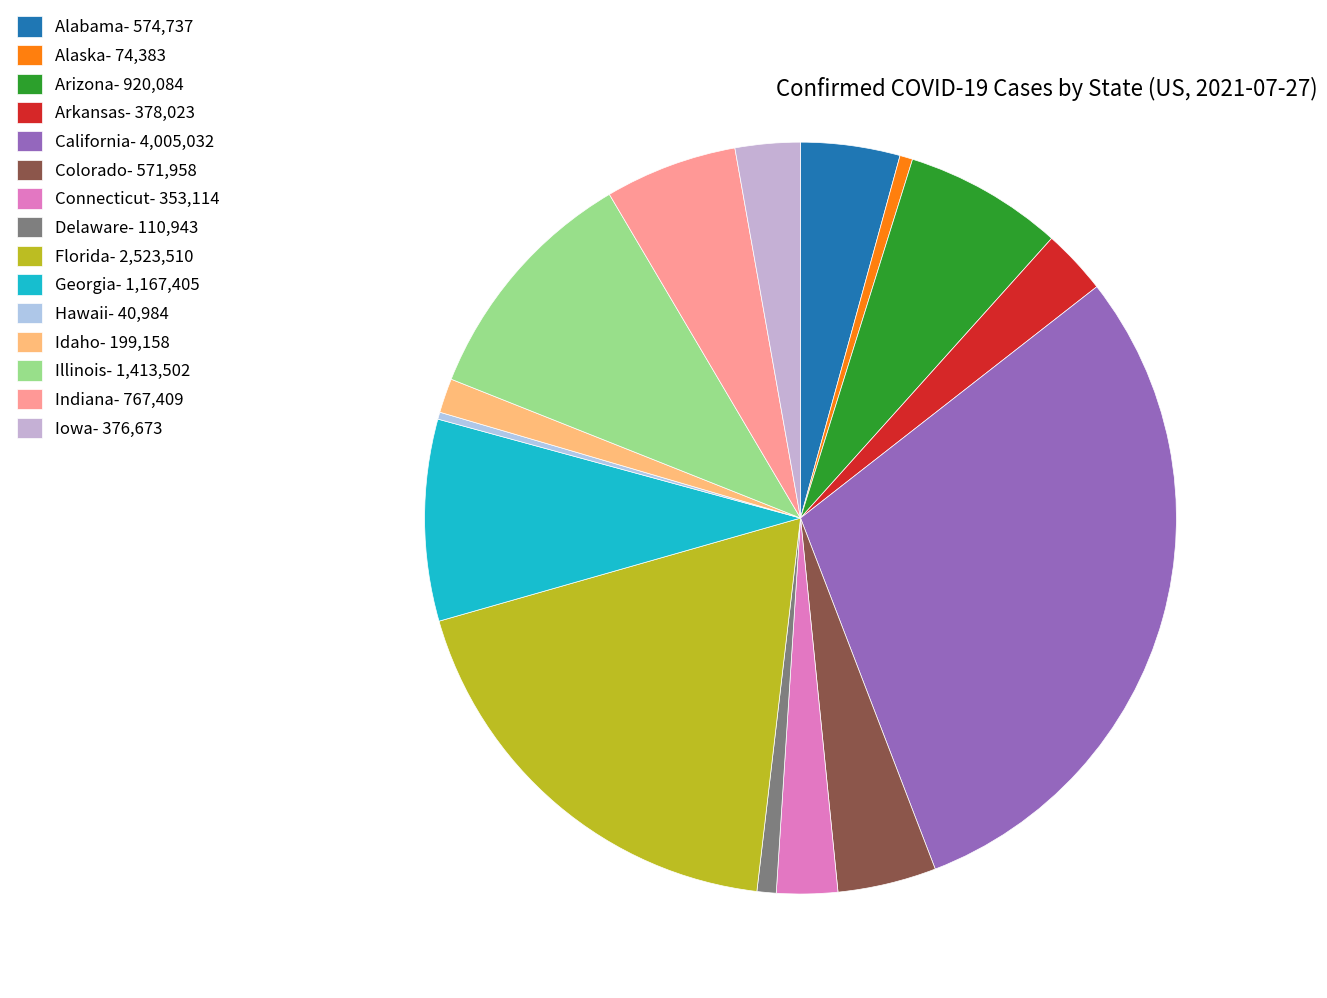

Count the number of slices in the pie.

15